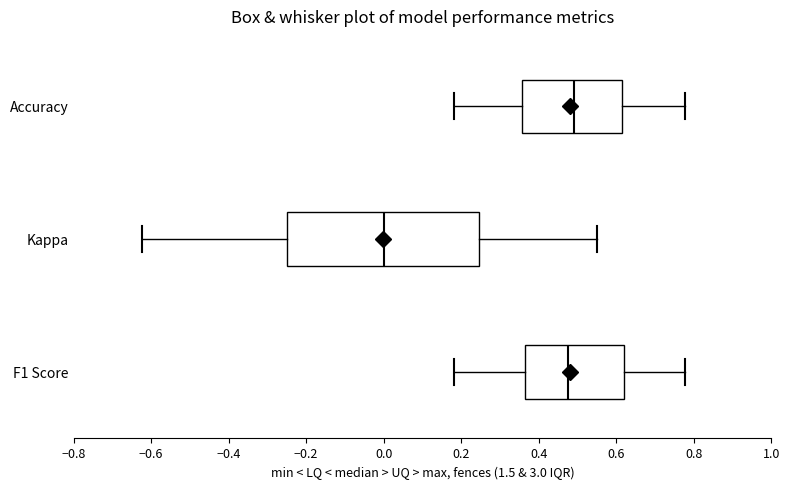

Reading bottom to top, read every box against the x-axis: the position of its median line, the range the box covers, and the ends of its whiskers. The values are not printed on the chart, so give them approximately, as read against the axis.

F1 Score: median 0.48, box 0.36 to 0.62, whiskers 0.18 to 0.78
Kappa: median 0.00, box -0.24 to 0.24, whiskers -0.62 to 0.56
Accuracy: median 0.50, box 0.36 to 0.62, whiskers 0.18 to 0.78